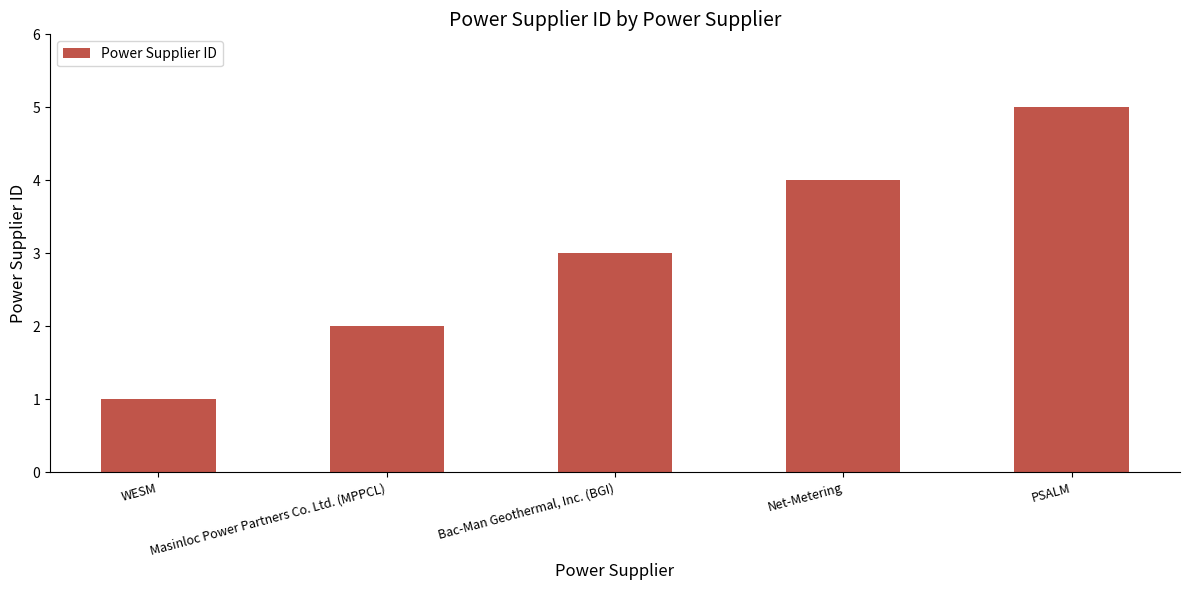

What is the label of the 5th bar from the left?

PSALM